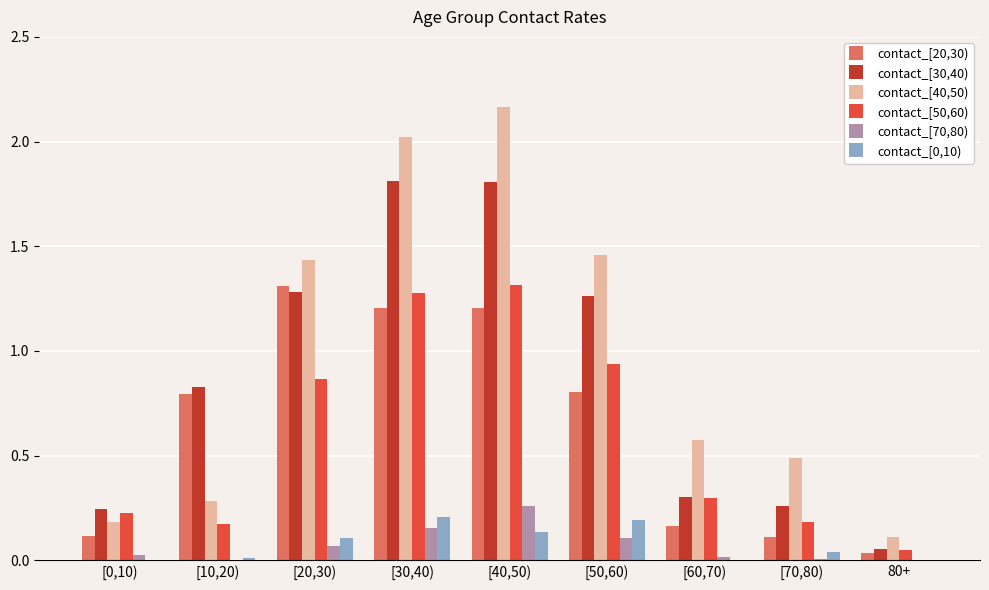

Between [40,50) and [50,60), which series saw the biggest shift?

contact_[40,50)